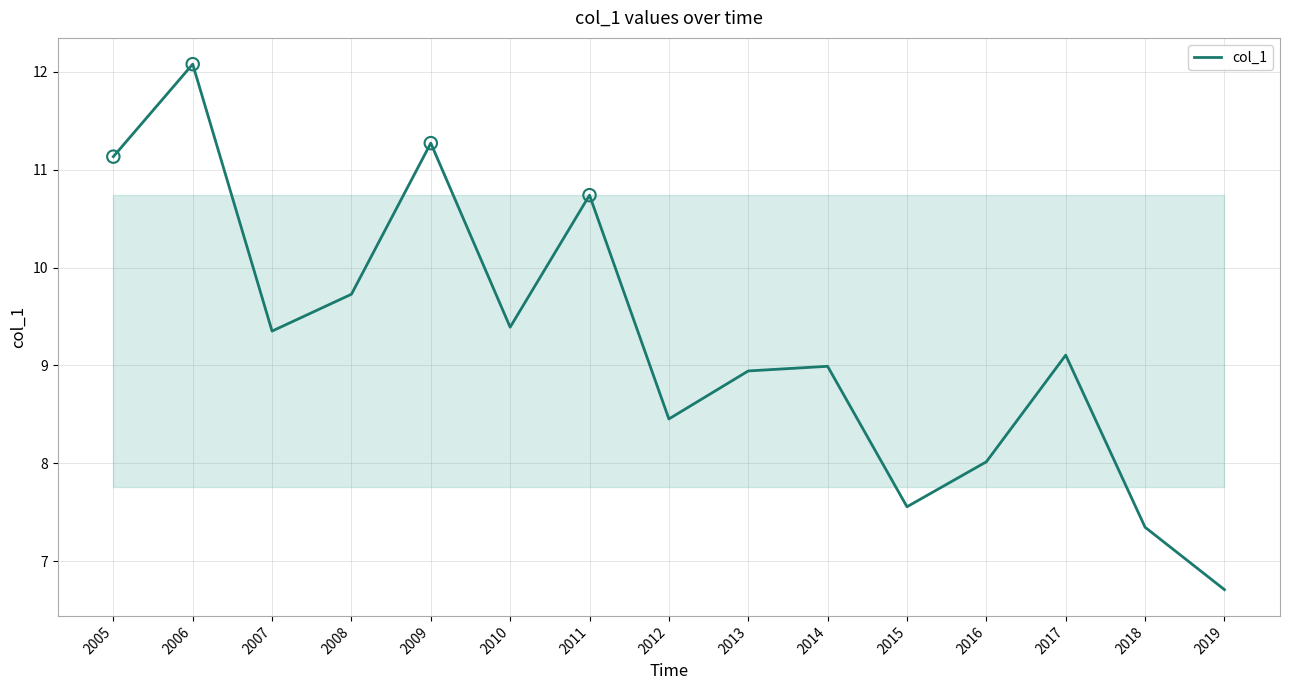

What is the ratio of the value at 2018 to the value at 2006?

0.6